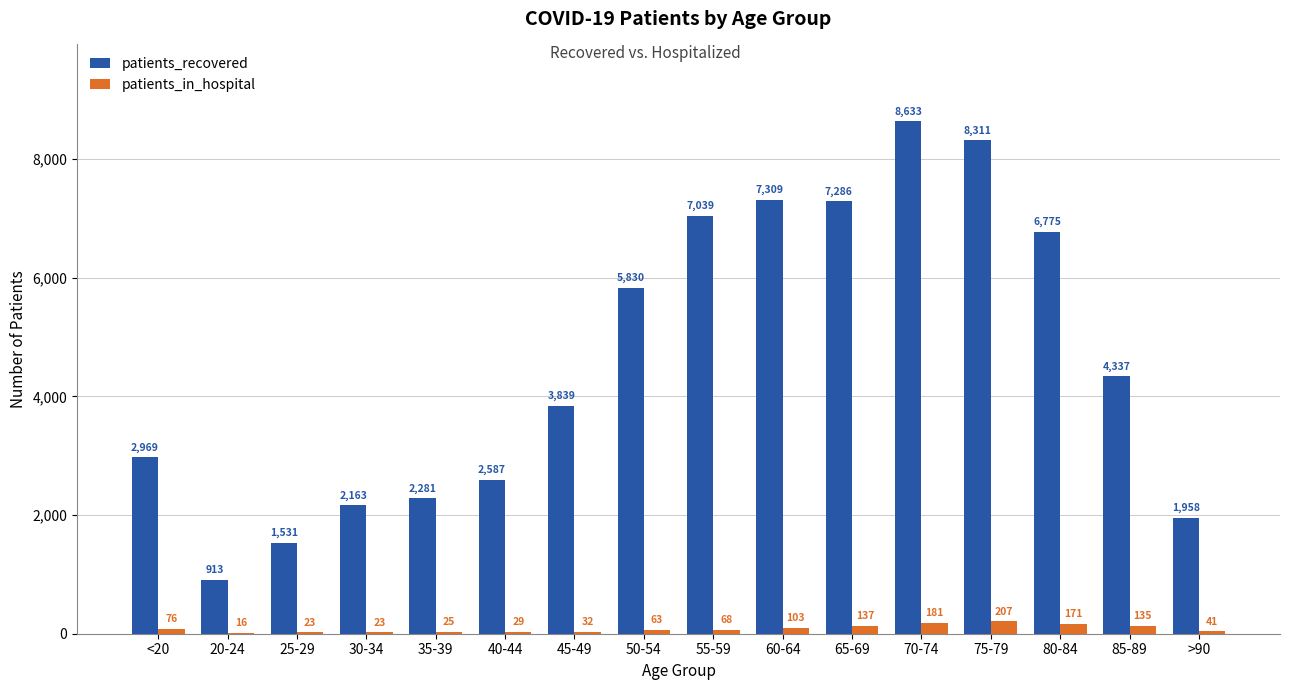

Reading left to right, what are all the values shown in this chart?

patients_recovered: <20=2969	20-24=913	25-29=1531	30-34=2163	35-39=2281	40-44=2587	45-49=3839	50-54=5830	55-59=7039	60-64=7309	65-69=7286	70-74=8633	75-79=8311	80-84=6775	85-89=4337	>90=1958
patients_in_hospital: <20=76	20-24=16	25-29=23	30-34=23	35-39=25	40-44=29	45-49=32	50-54=63	55-59=68	60-64=103	65-69=137	70-74=181	75-79=207	80-84=171	85-89=135	>90=41